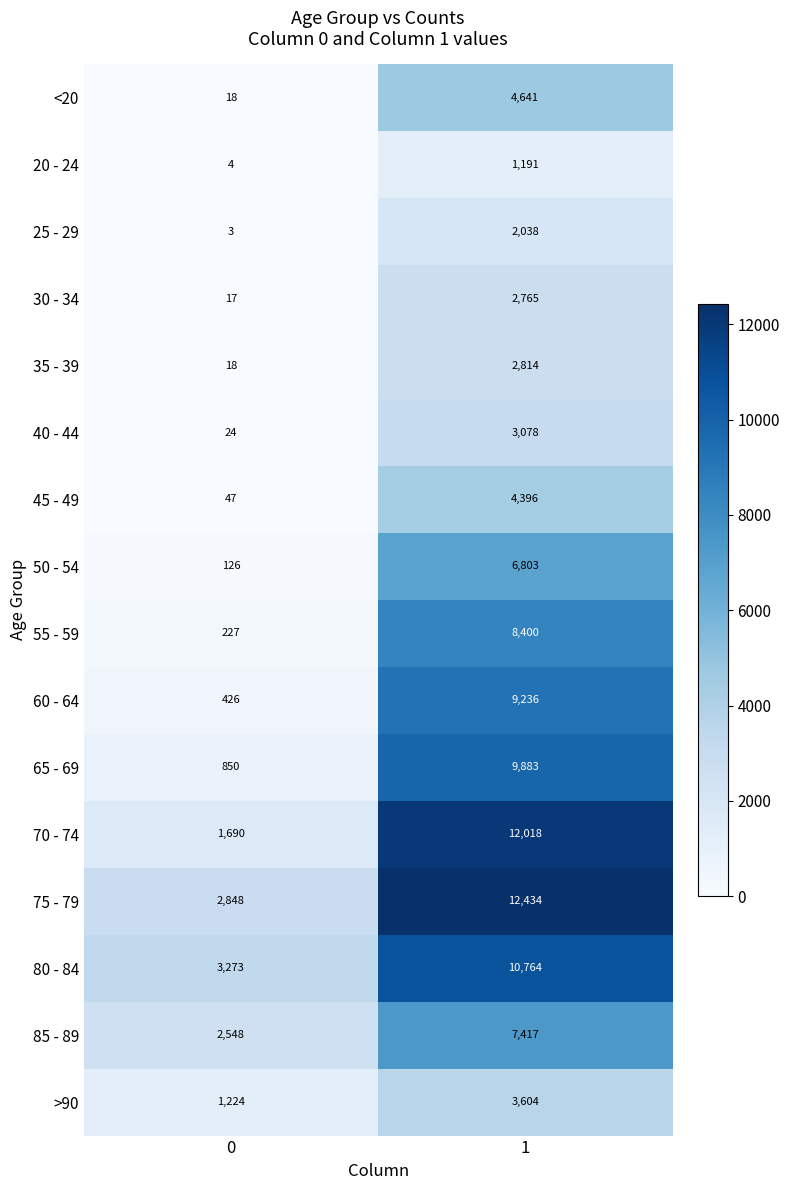

How many data points in 30 - 34 are less than 2765?

1